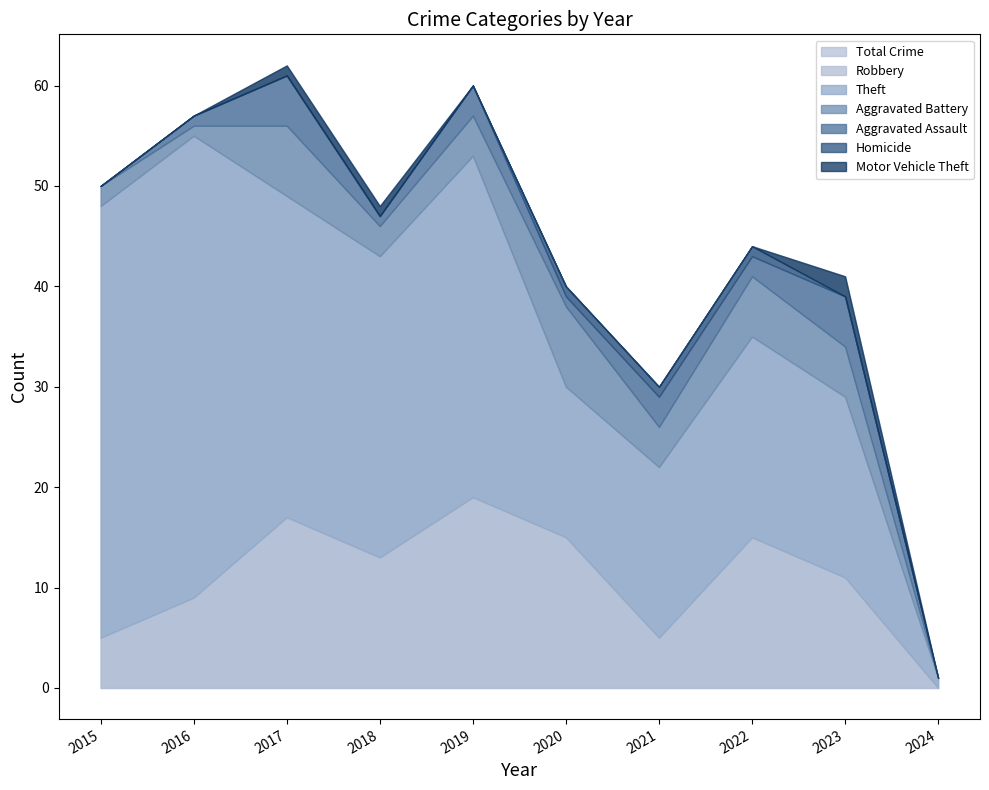

Is the value of Theft at 2017 greater than the value of Aggravated Assault at 2021?

Yes